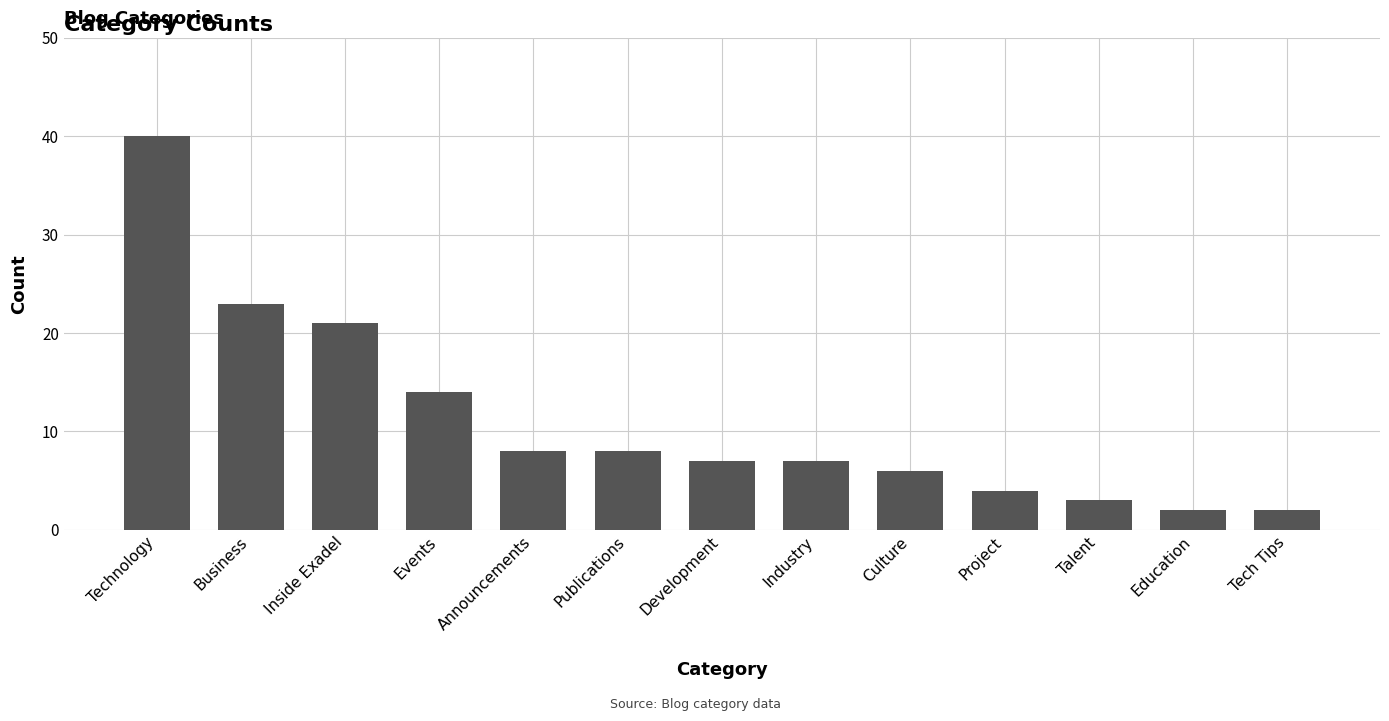

The chart shows a value of 12 at Publications. True or false?

False